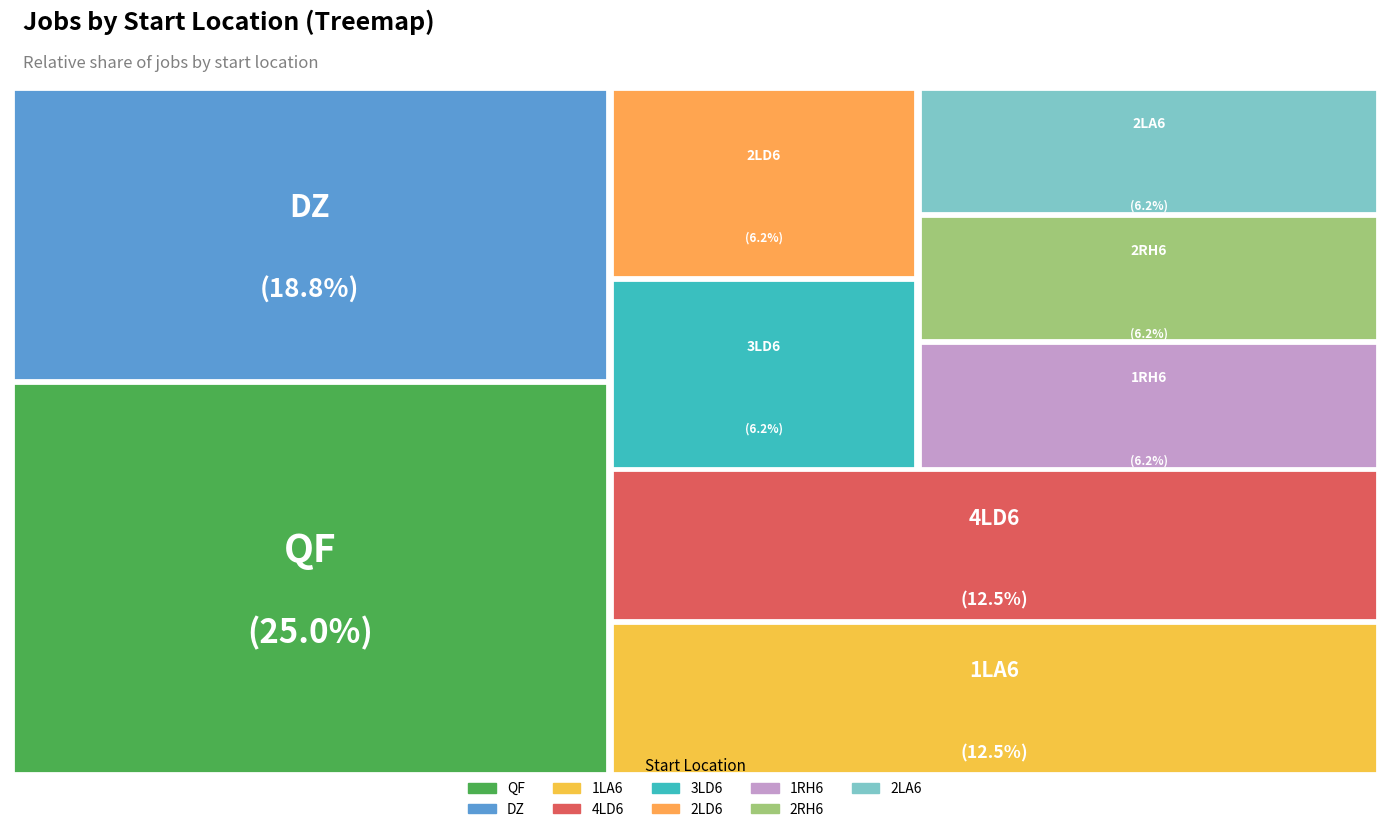

Does DZ represent more than half of the total?

No